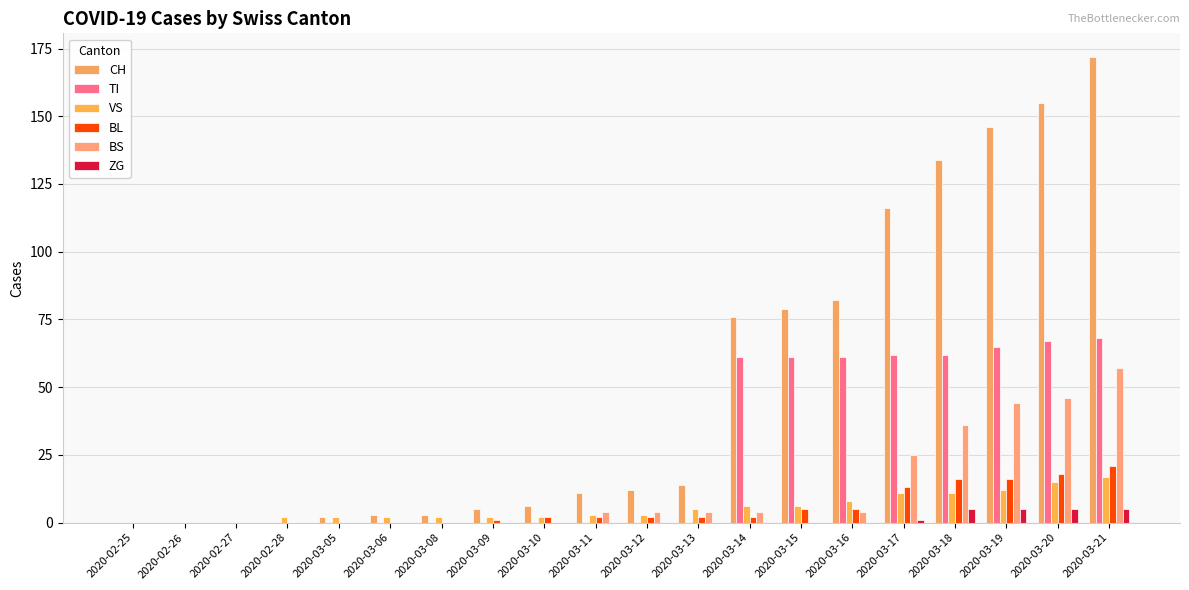

Which category has the lowest value across all series?

2020-02-25